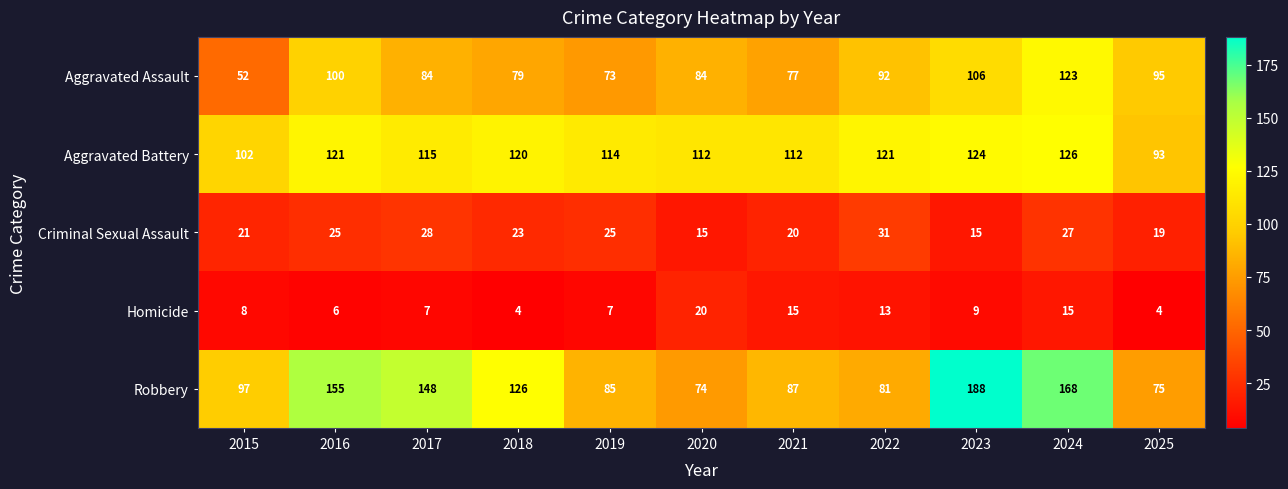

At which label does Aggravated Assault reach its peak?

2024